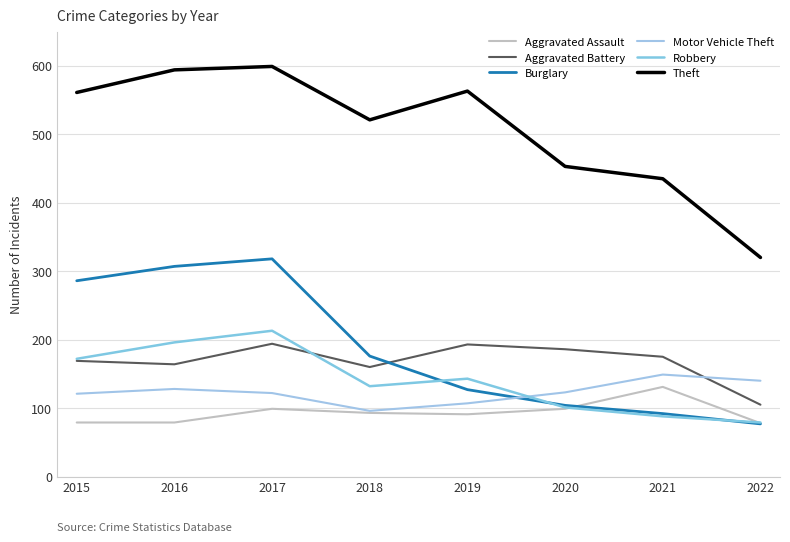

How many lines are shown in the chart?

6